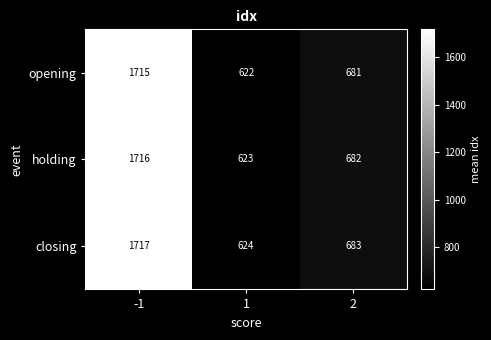

What is the approximate value of opening at -1?

1715